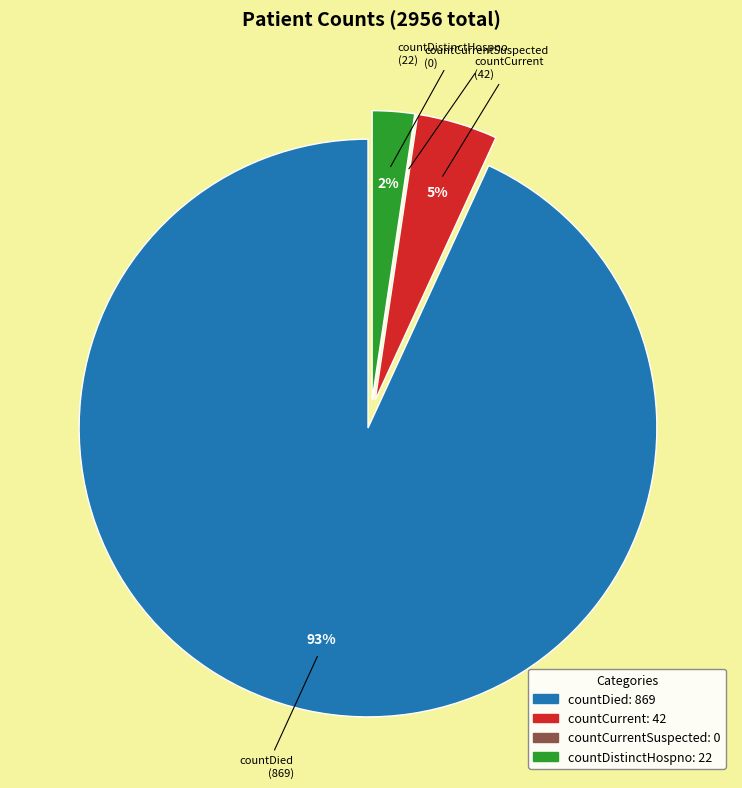

To the nearest percent, what is the average slice percentage?

25%